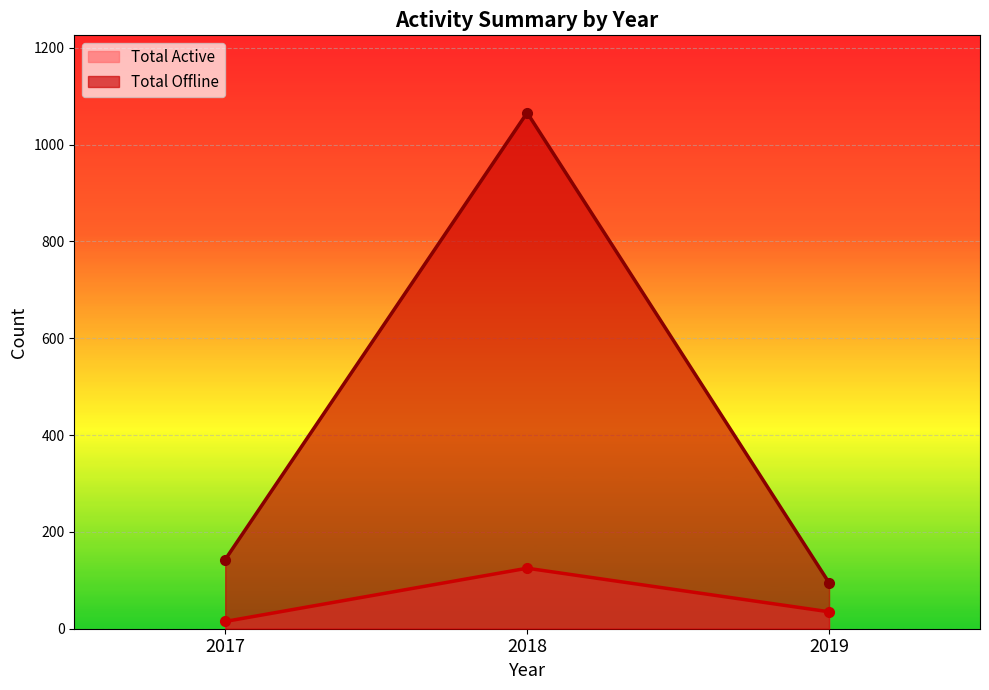

Reading left to right, list all the values displayed in this chart.

Total Active: 15	125	35
Total Offline: 143	1066	95